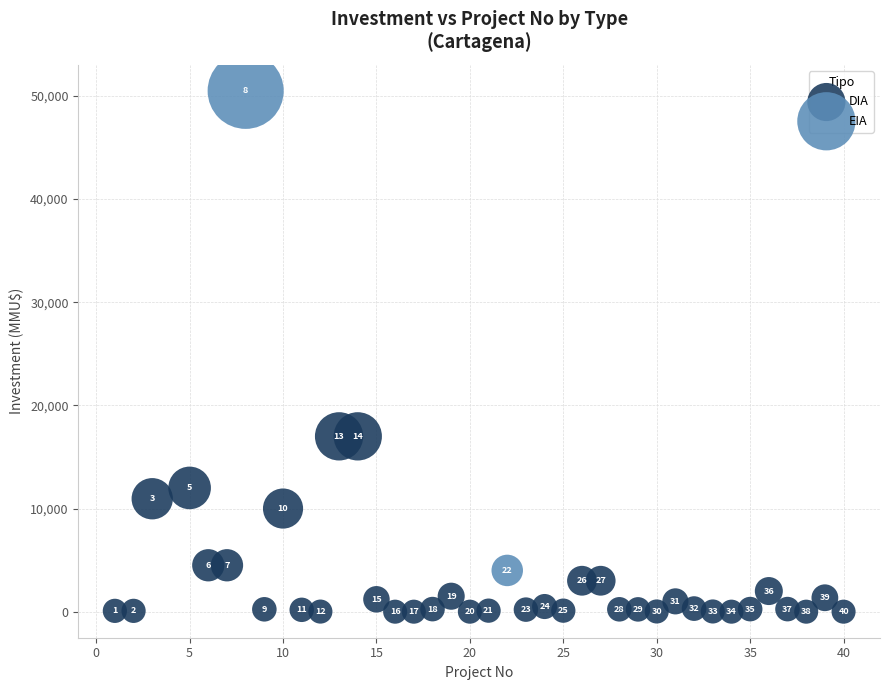

What are all the series names shown in the legend?

DIA, EIA